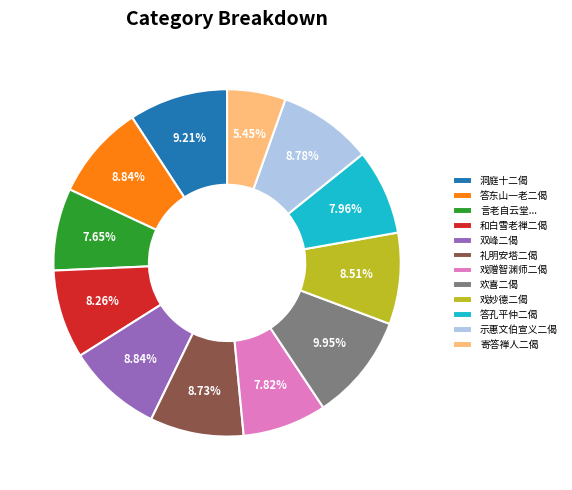

How many slices are in this pie chart?

12